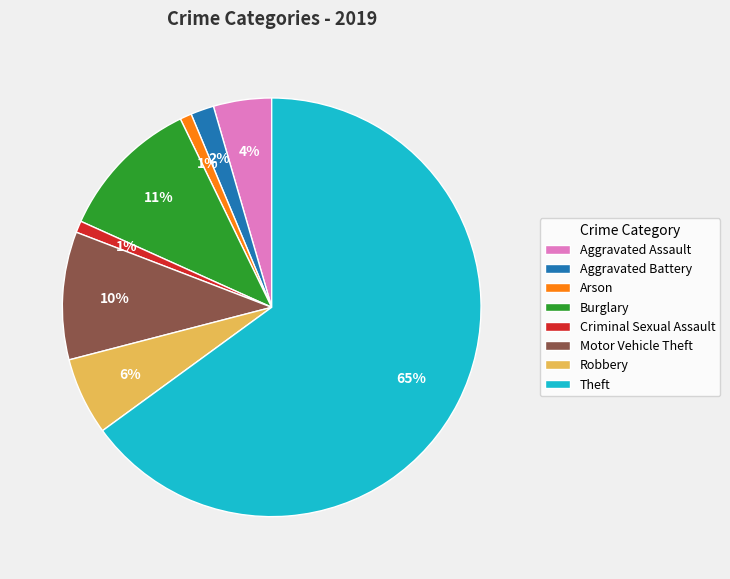

Which category has the biggest portion of the pie?

Theft